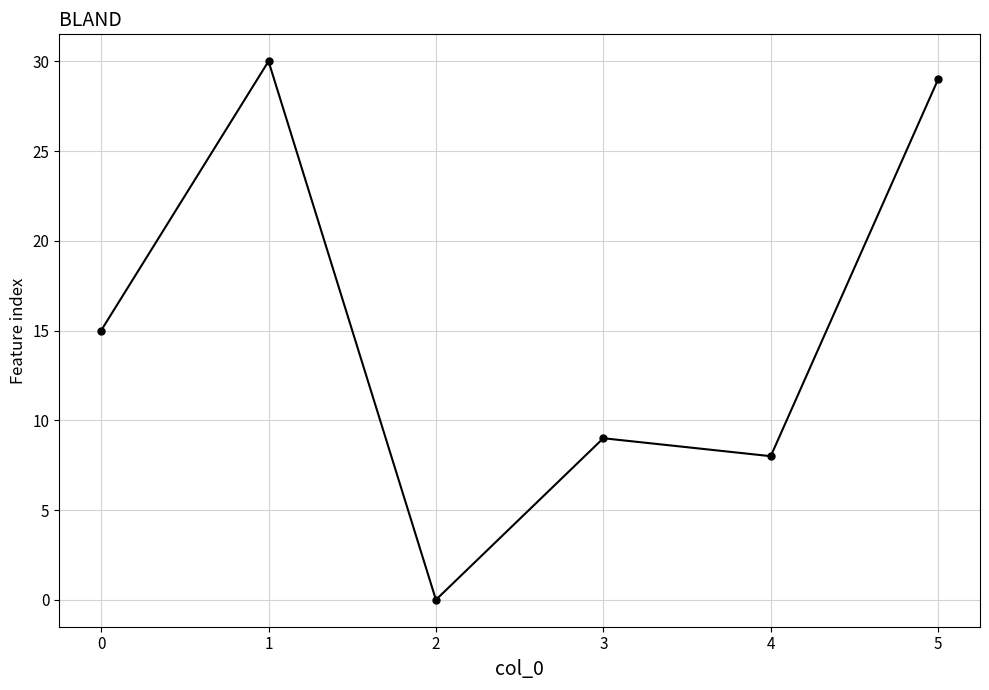

Does the chart have visible grid lines?

Yes